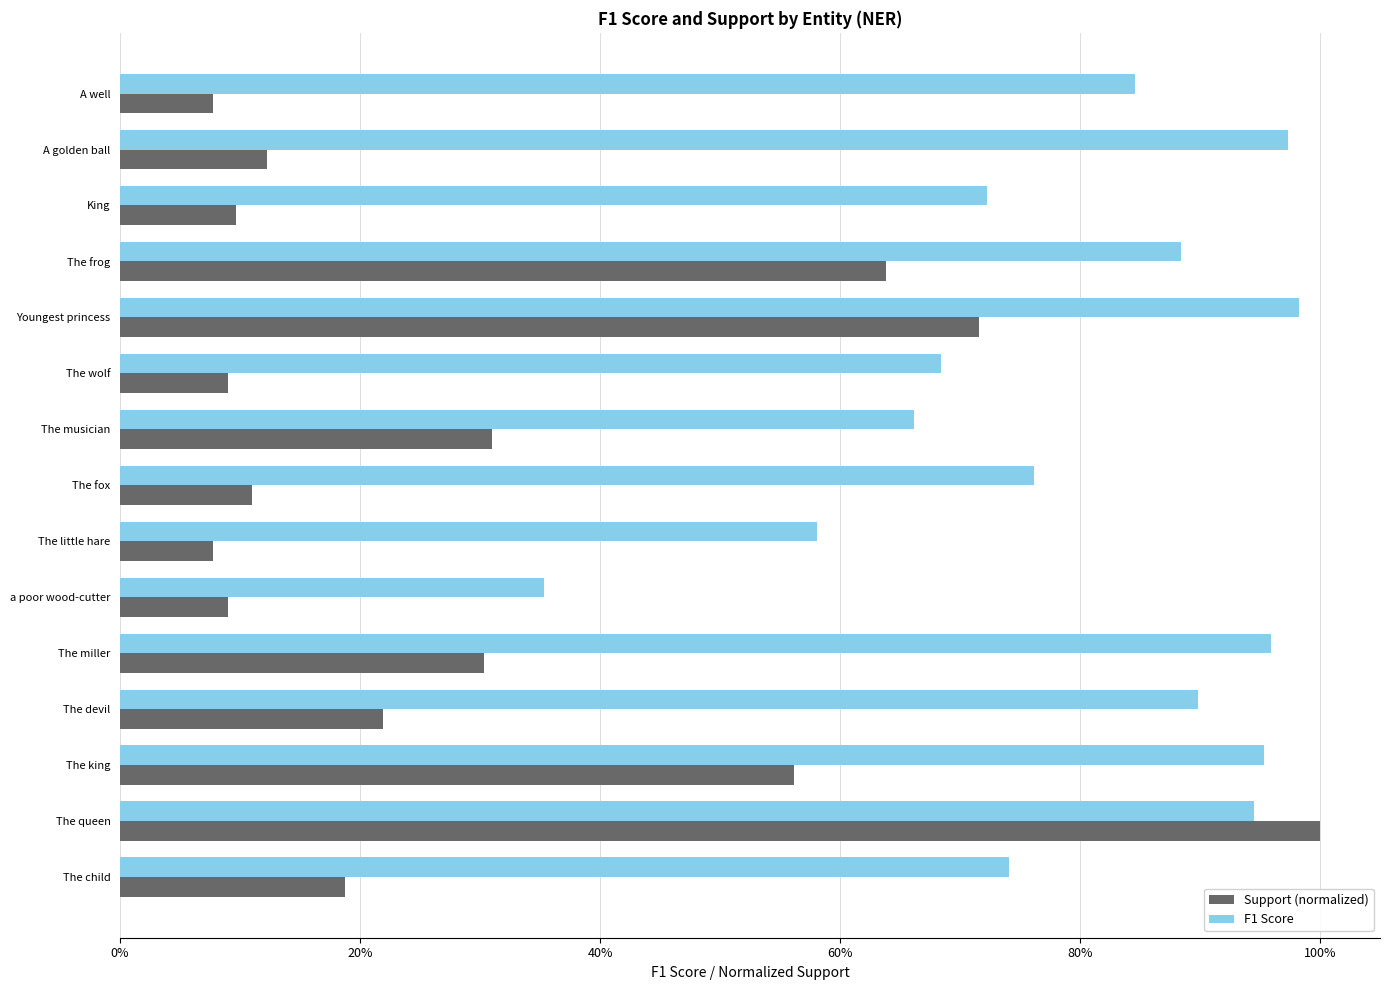

Are the bars grouped side by side (vs. stacked)?

Yes